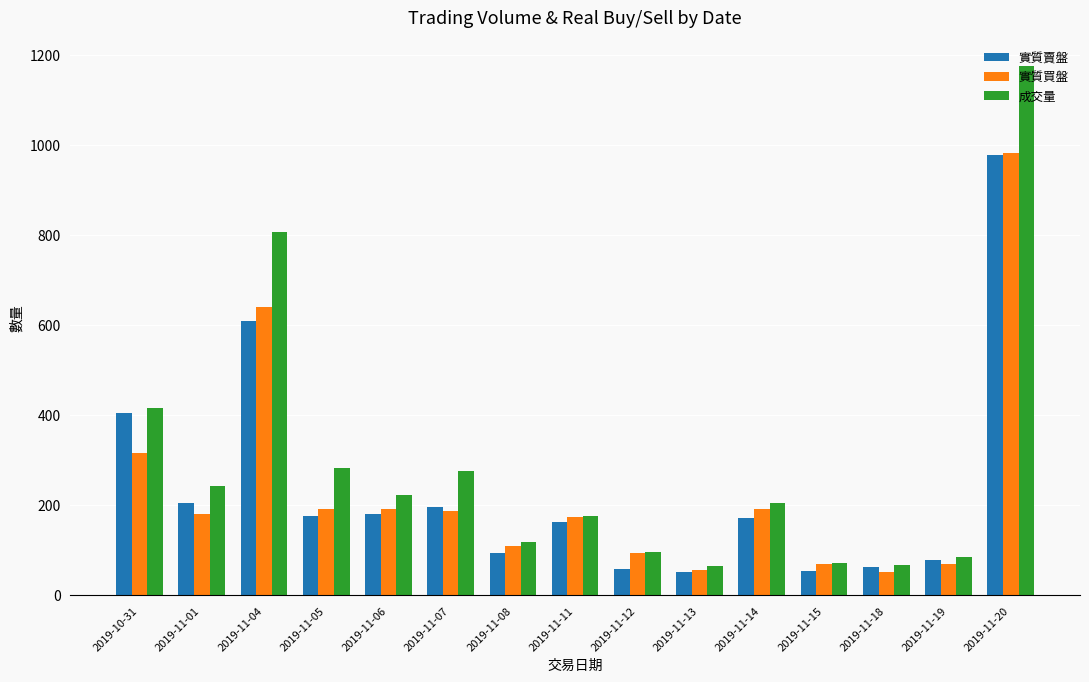

What is the sum of all 實質賣盤 values?

3481